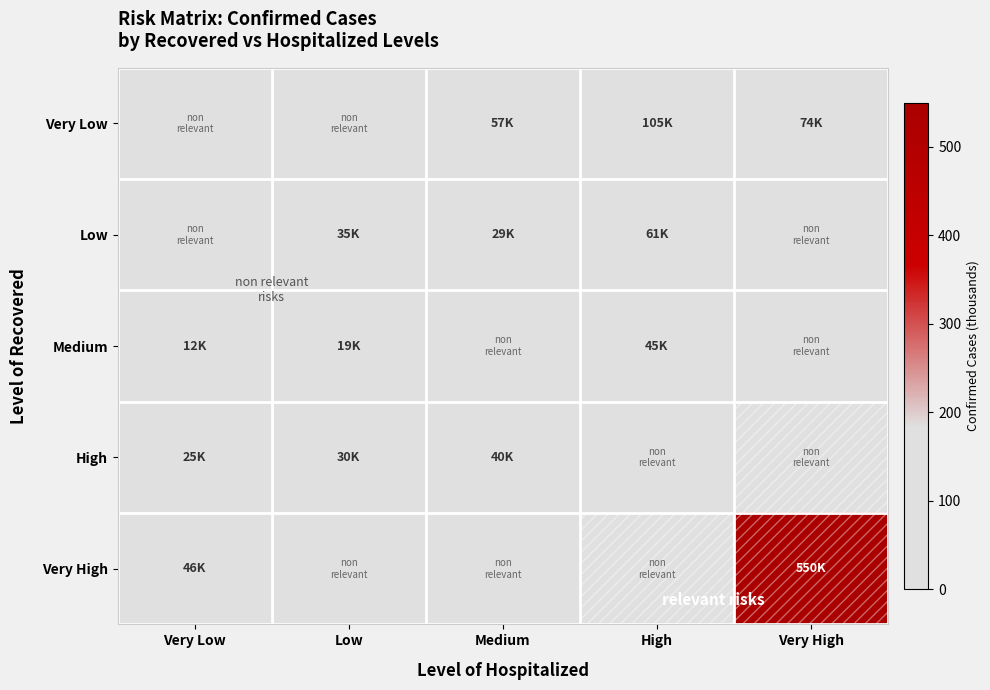

What is the maximum value shown in the chart?

549.8